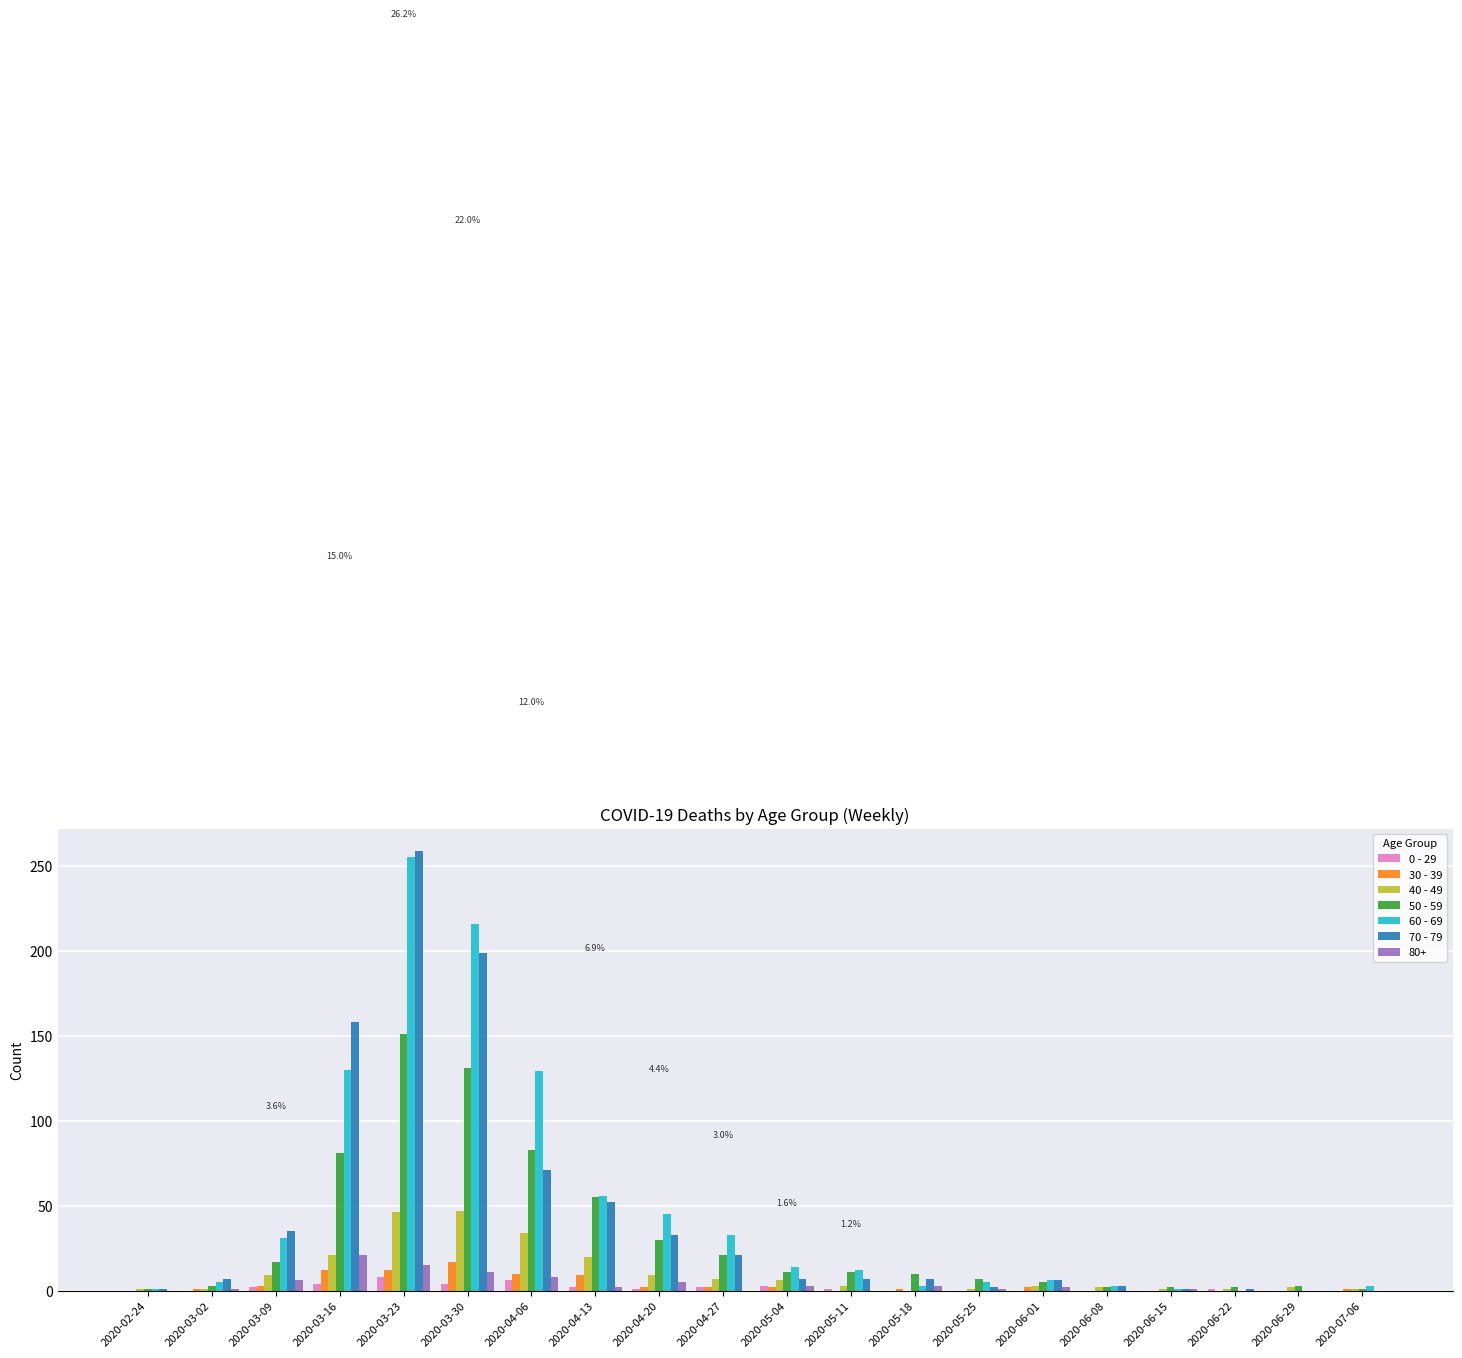

True or false: 50 - 59 has a value of 30 at 2020-04-20.

True